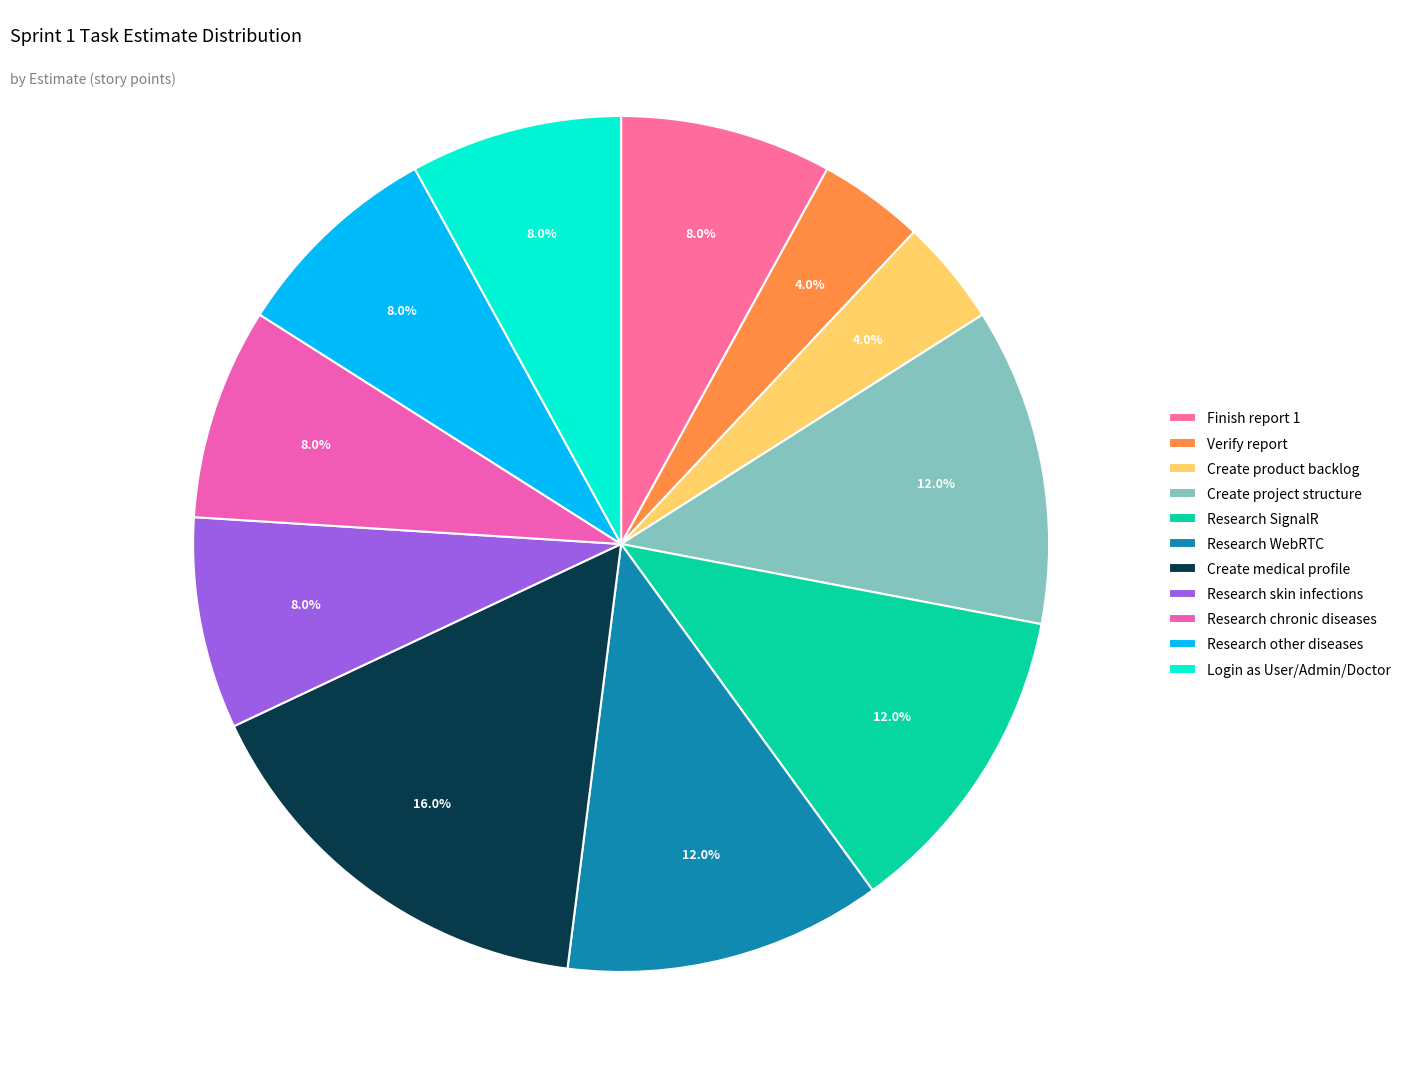

What percentage is the Create product backlog slice, to the nearest percent?

4%